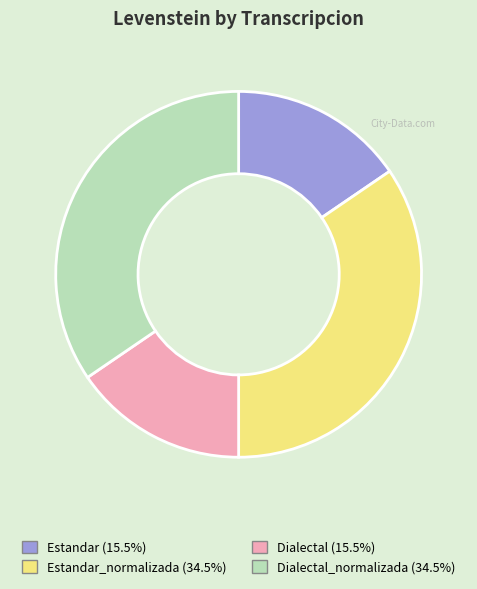

Is there a majority slice in this chart?

No